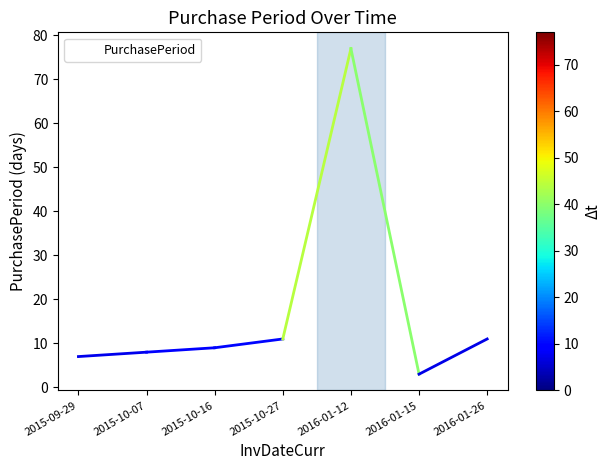

The value at 2016-01-26 is 15. True or false?

False